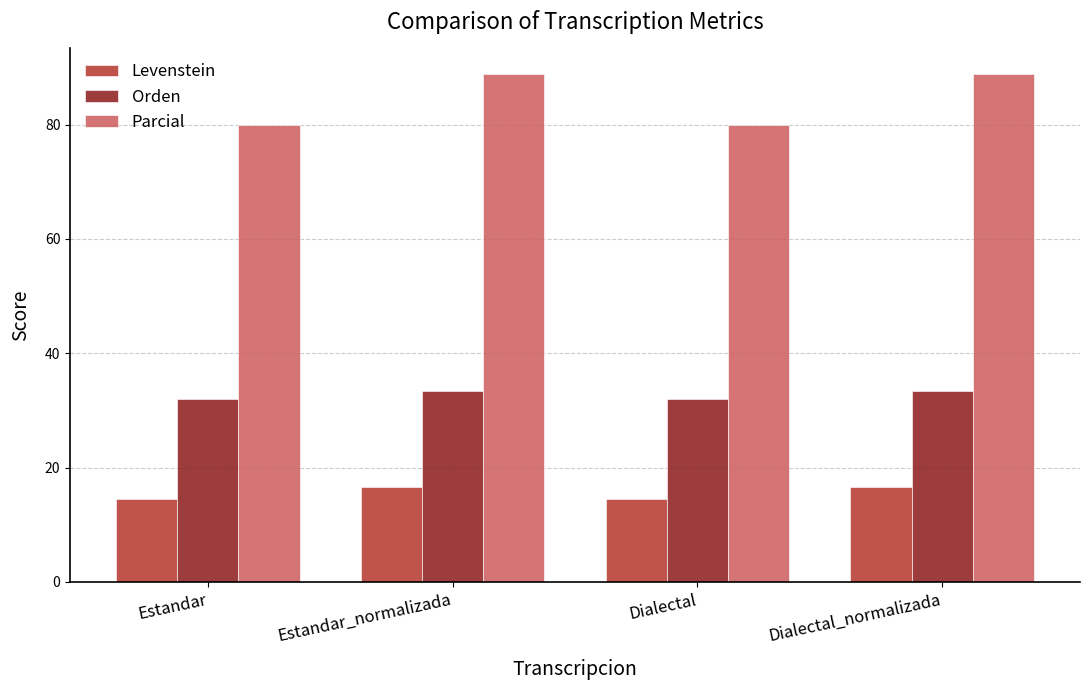

At how many categories does at least one series exceed 70?

4